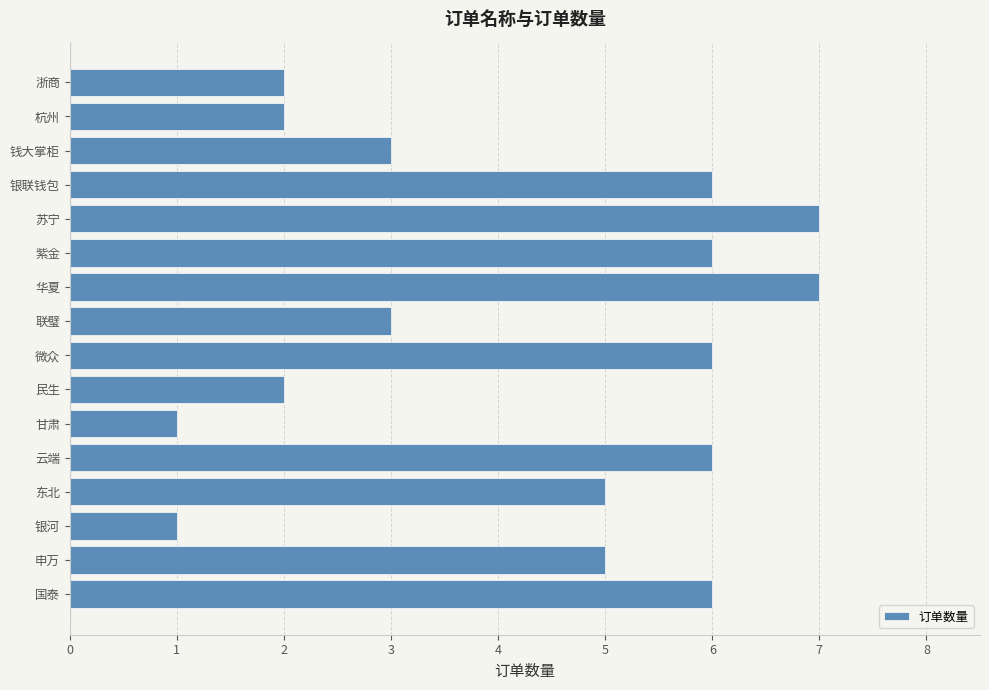

Between 联璧 and 民生, which is larger?

联璧